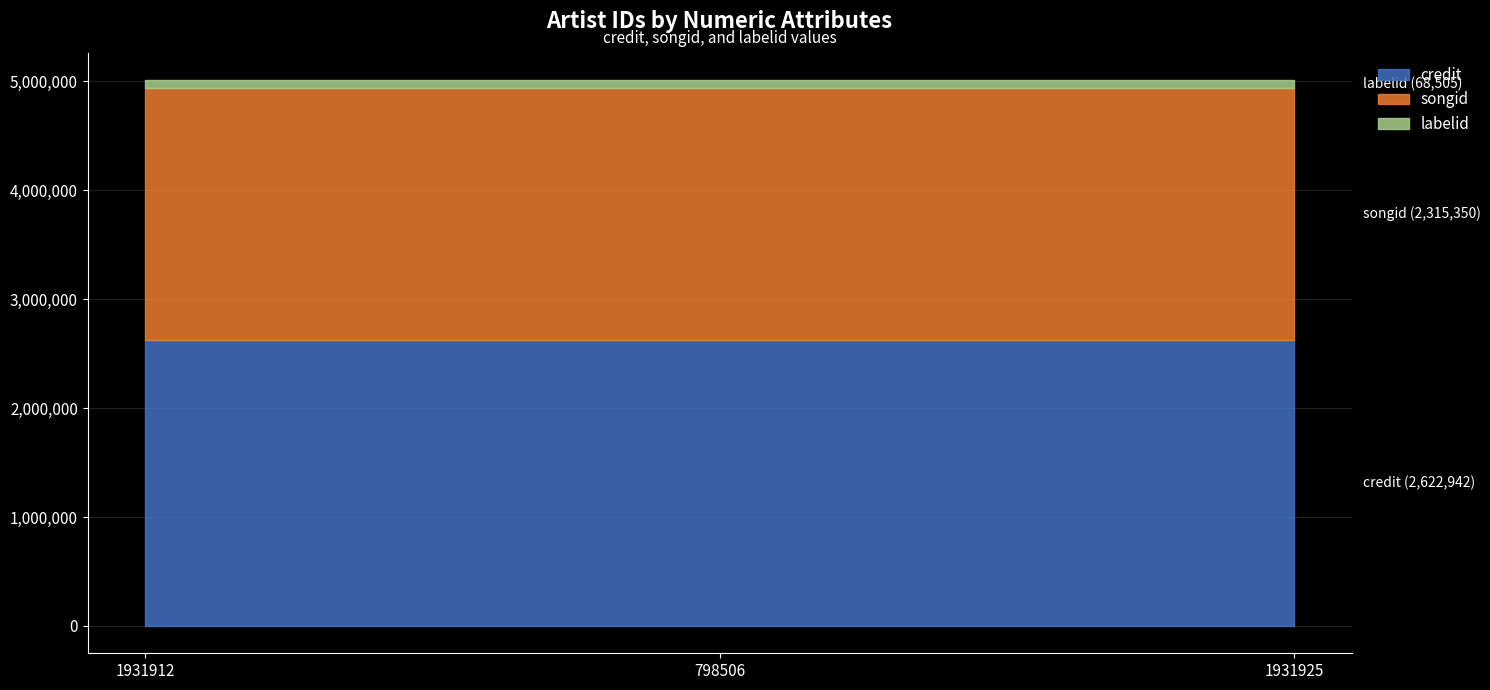

Reading left to right, list all the values displayed in this chart.

credit: 1931912=2622942	798506=2622942	1931925=2622942
songid: 1931912=2315350	798506=2315350	1931925=2315350
labelid: 1931912=68505	798506=68505	1931925=68505